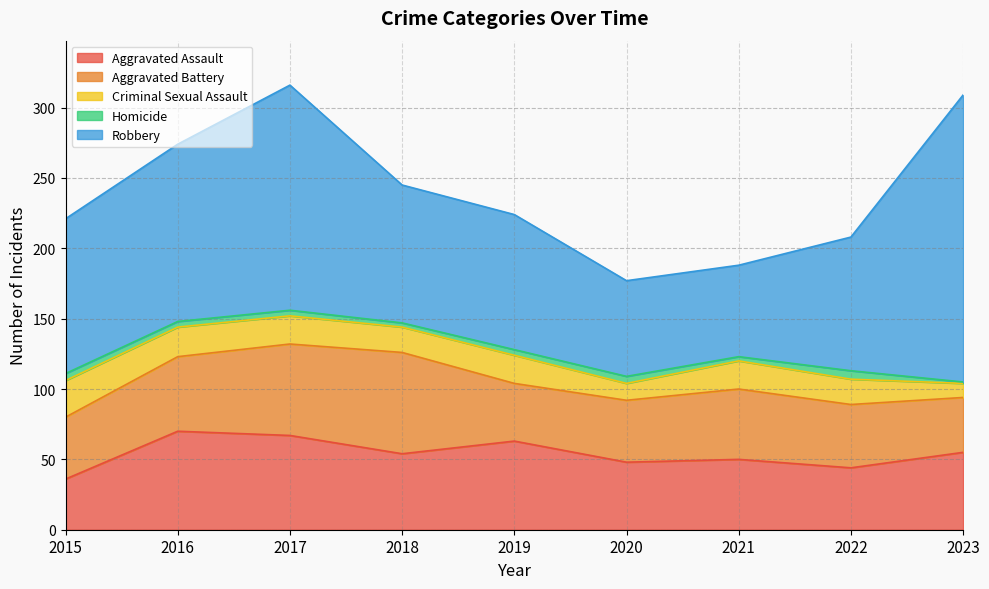

Reading left to right, list all the values displayed in this chart.

Aggravated Assault: 36	70	67	54	63	48	50	44	55
Aggravated Battery: 44	53	65	72	41	44	50	45	39
Criminal Sexual Assault: 26	21	20	18	20	12	20	18	10
Homicide: 5	4	4	3	4	5	3	6	1
Robbery: 110	126	160	98	96	68	65	95	204